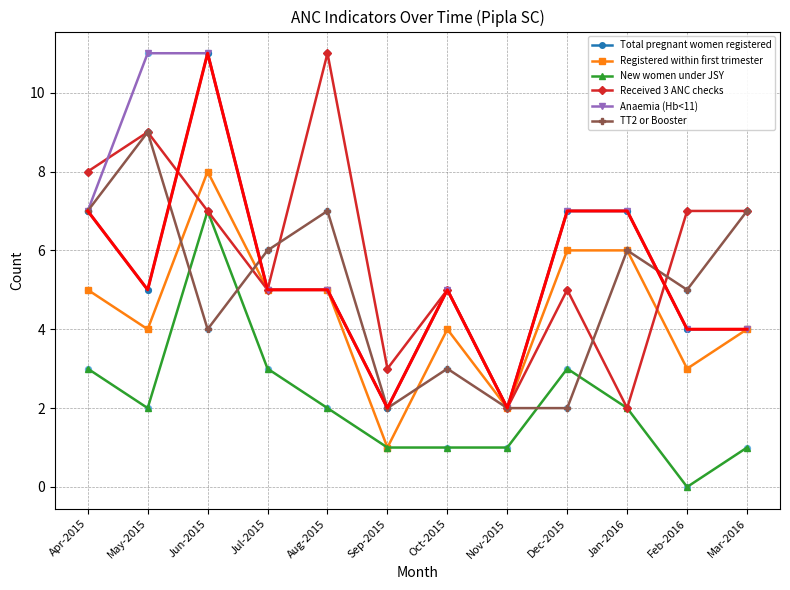

What is the spread (max minus min) of values at Jun-2015?

7